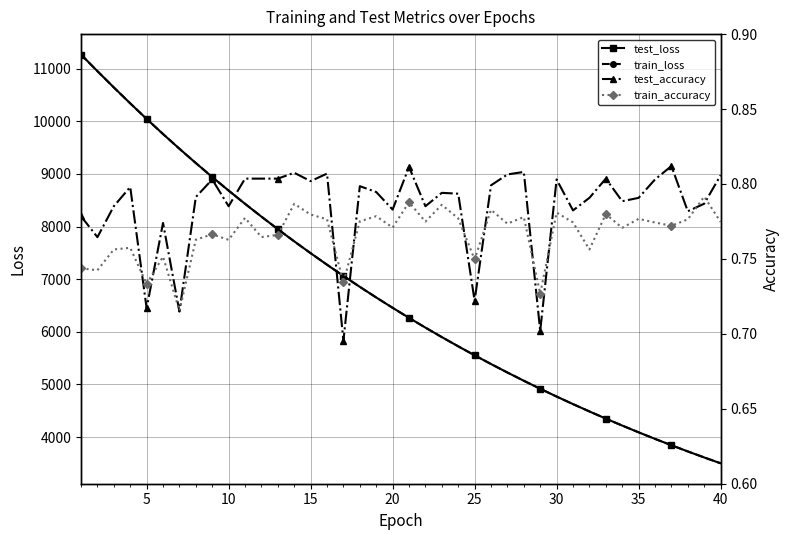

What is the maximum value for test_loss?

11268.2